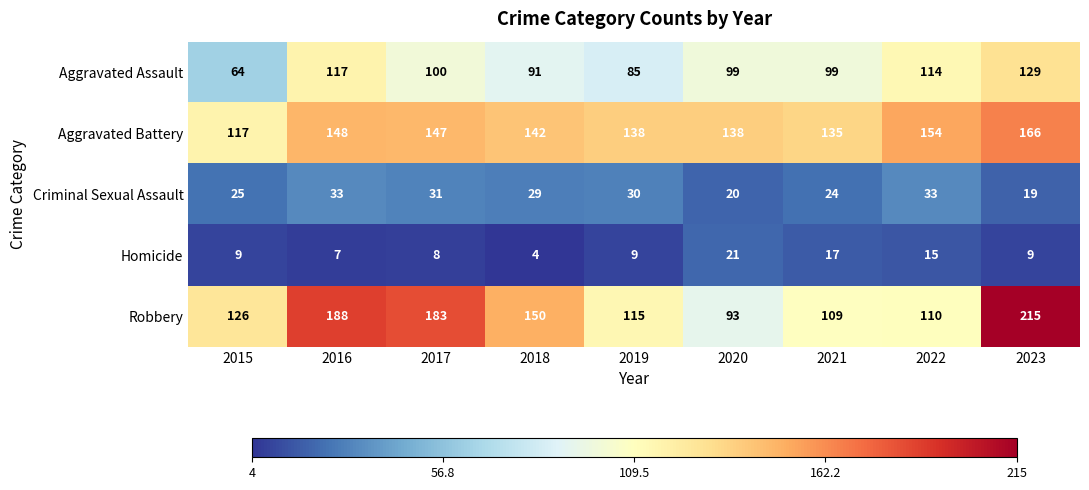

The value of Robbery at 2023 is 215. True or false?

True